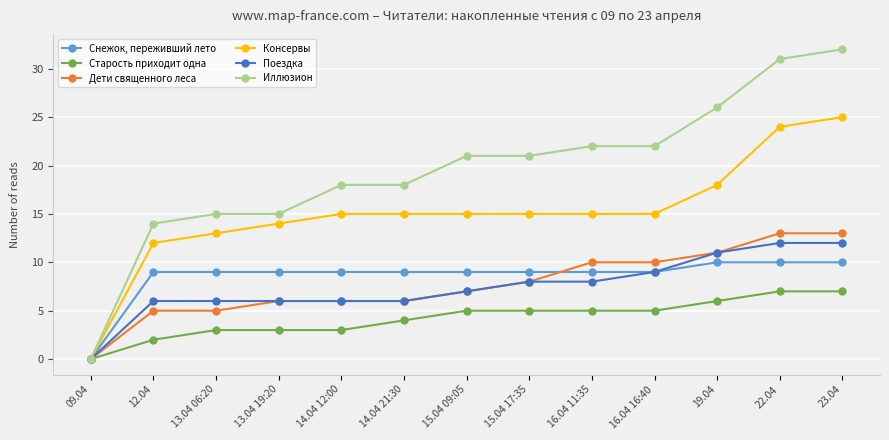

What is the sum of the Поездка values at 14.04 12:00 and 13.04 19:20?

12